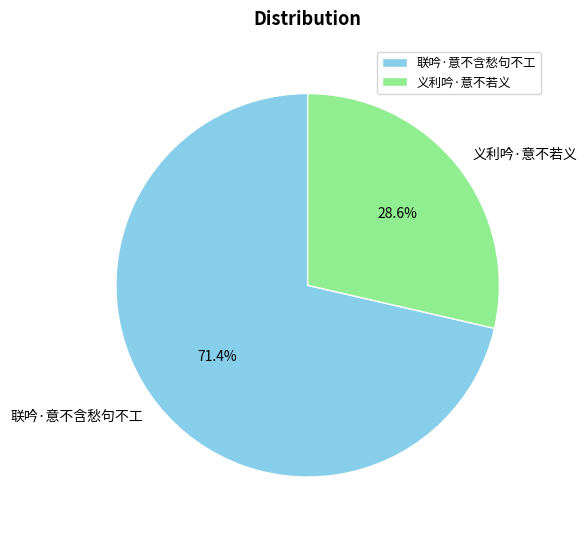

What percentage is the 联吟·意不含愁句不工 slice, to the nearest percent?

71%